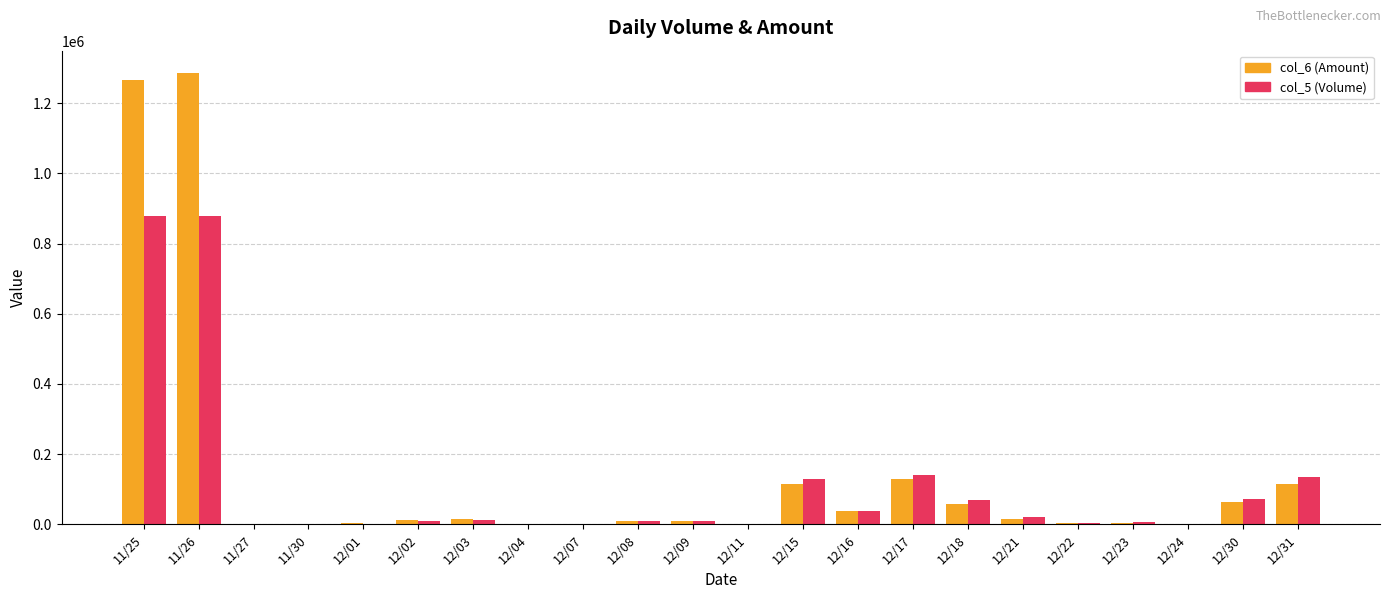

Is the value of col_5 (Volume) at 12/18 greater than the value of col_6 (Amount) at 12/04?

Yes